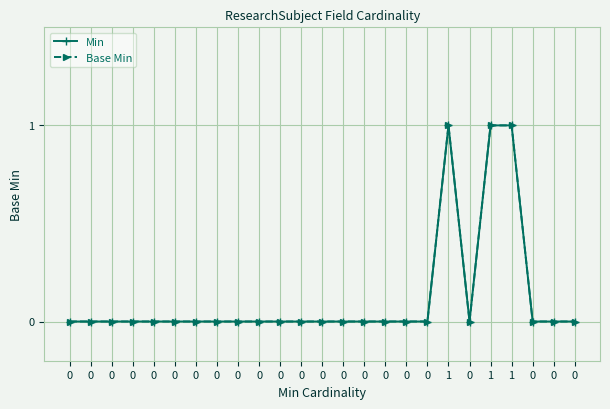

Is this an area chart (filled region under the line)?

No